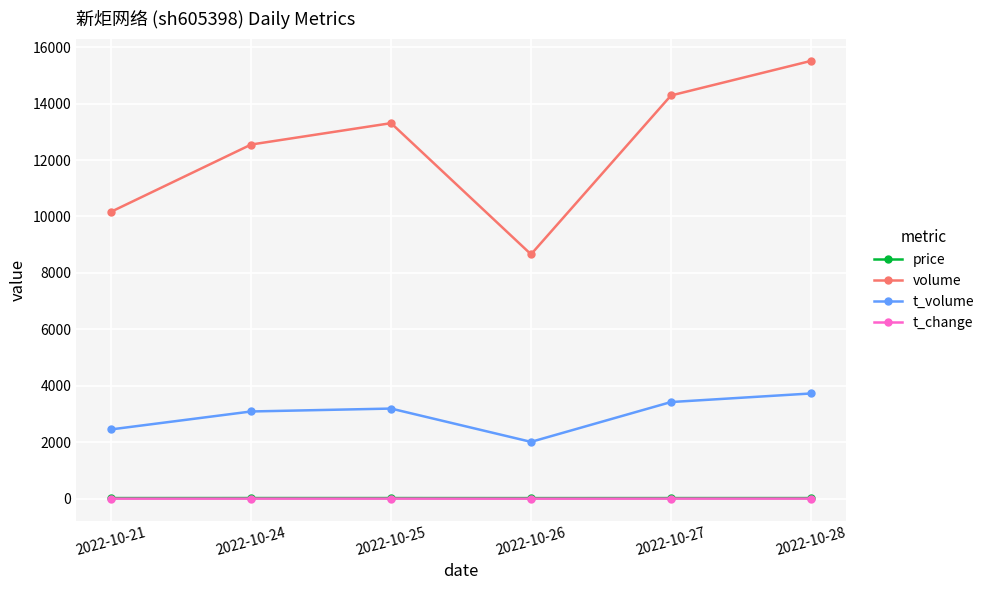

The value of t_change at 2022-10-24 is 4.7. True or false?

True